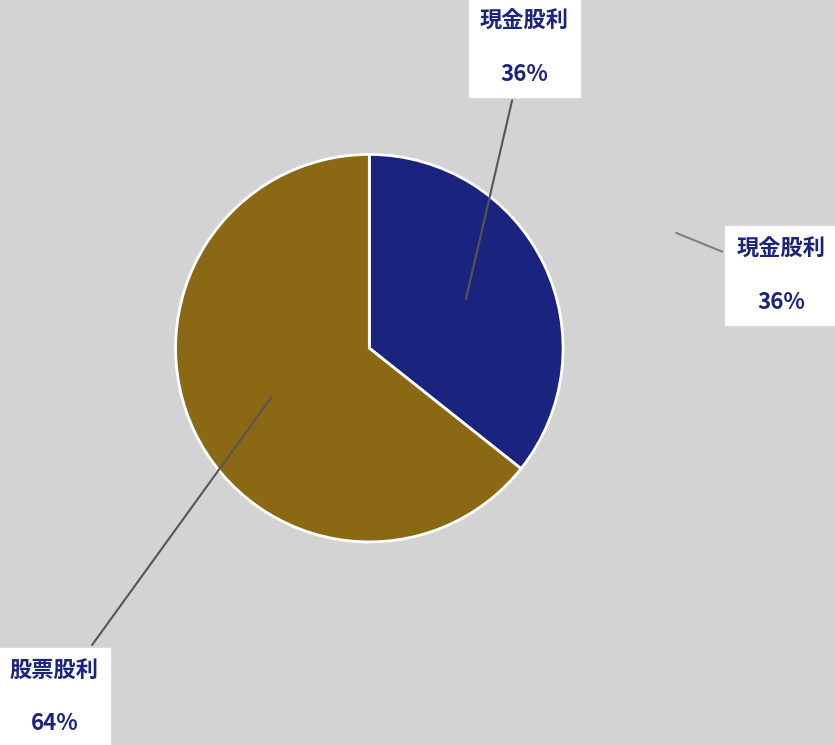

Count the number of slices in the pie.

2